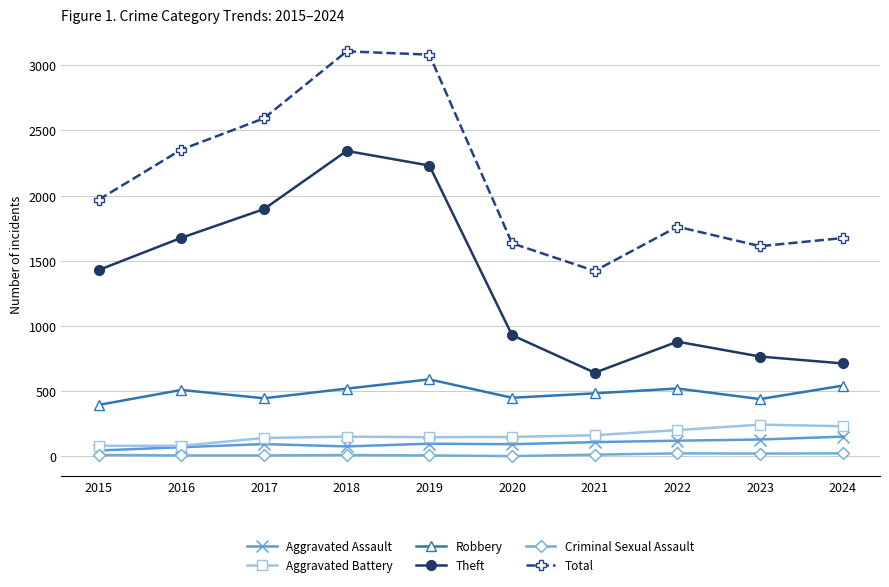

How many interior local peaks does the Total series have?

2